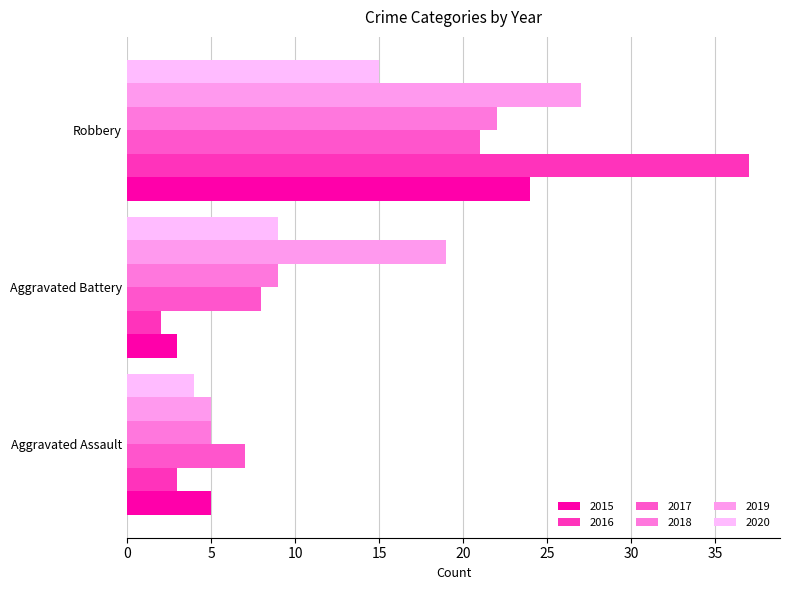

Between Aggravated Assault and Aggravated Battery, which series saw the biggest shift?

2019